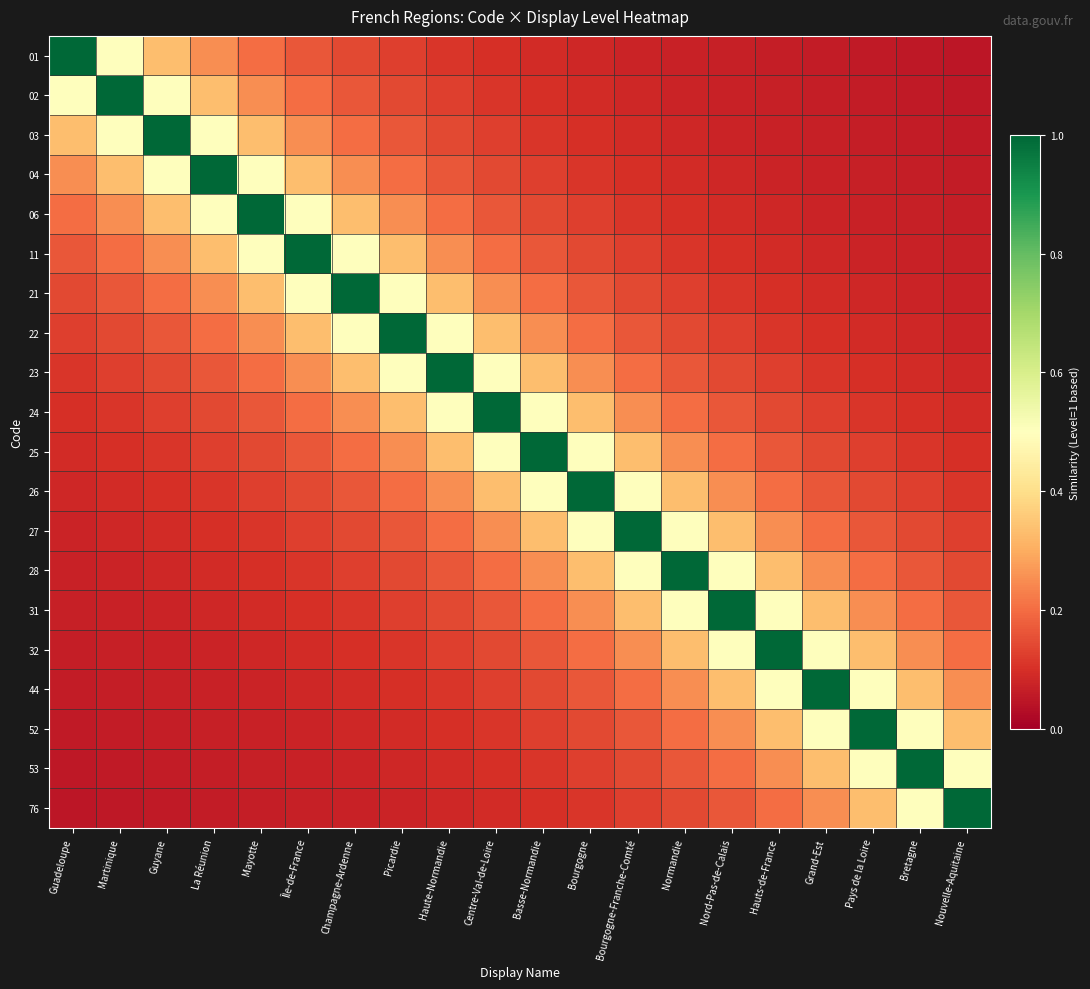

Reading left to right, extract all data points from this chart.

01: Guadeloupe=1.0	Martinique=0.5	Guyane=0.3	La Réunion=0.2	Mayotte=0.2	Île-de-France=0.2	Champagne-Ardenne=0.1	Picardie=0.1	Haute-Normandie=0.1	Centre-Val-de-Loire=0.1	Basse-Normandie=0.1	Bourgogne=0.1	Bourgogne-Franche-Comté=0.1	Normandie=0.1	Nord-Pas-de-Calais=0.1	Hauts-de-France=0.1	Grand-Est=0.1	Pays de la Loire=0.1	Bretagne=0.1	Nouvelle-Aquitaine=0.1
02: Guadeloupe=0.5	Martinique=1.0	Guyane=0.5	La Réunion=0.3	Mayotte=0.2	Île-de-France=0.2	Champagne-Ardenne=0.2	Picardie=0.1	Haute-Normandie=0.1	Centre-Val-de-Loire=0.1	Basse-Normandie=0.1	Bourgogne=0.1	Bourgogne-Franche-Comté=0.1	Normandie=0.1	Nord-Pas-de-Calais=0.1	Hauts-de-France=0.1	Grand-Est=0.1	Pays de la Loire=0.1	Bretagne=0.1	Nouvelle-Aquitaine=0.1
03: Guadeloupe=0.3	Martinique=0.5	Guyane=1.0	La Réunion=0.5	Mayotte=0.3	Île-de-France=0.2	Champagne-Ardenne=0.2	Picardie=0.2	Haute-Normandie=0.1	Centre-Val-de-Loire=0.1	Basse-Normandie=0.1	Bourgogne=0.1	Bourgogne-Franche-Comté=0.1	Normandie=0.1	Nord-Pas-de-Calais=0.1	Hauts-de-France=0.1	Grand-Est=0.1	Pays de la Loire=0.1	Bretagne=0.1	Nouvelle-Aquitaine=0.1
04: Guadeloupe=0.2	Martinique=0.3	Guyane=0.5	La Réunion=1.0	Mayotte=0.5	Île-de-France=0.3	Champagne-Ardenne=0.2	Picardie=0.2	Haute-Normandie=0.2	Centre-Val-de-Loire=0.1	Basse-Normandie=0.1	Bourgogne=0.1	Bourgogne-Franche-Comté=0.1	Normandie=0.1	Nord-Pas-de-Calais=0.1	Hauts-de-France=0.1	Grand-Est=0.1	Pays de la Loire=0.1	Bretagne=0.1	Nouvelle-Aquitaine=0.1
06: Guadeloupe=0.2	Martinique=0.2	Guyane=0.3	La Réunion=0.5	Mayotte=1.0	Île-de-France=0.5	Champagne-Ardenne=0.3	Picardie=0.2	Haute-Normandie=0.2	Centre-Val-de-Loire=0.2	Basse-Normandie=0.1	Bourgogne=0.1	Bourgogne-Franche-Comté=0.1	Normandie=0.1	Nord-Pas-de-Calais=0.1	Hauts-de-France=0.1	Grand-Est=0.1	Pays de la Loire=0.1	Bretagne=0.1	Nouvelle-Aquitaine=0.1
11: Guadeloupe=0.2	Martinique=0.2	Guyane=0.2	La Réunion=0.3	Mayotte=0.5	Île-de-France=1.0	Champagne-Ardenne=0.5	Picardie=0.3	Haute-Normandie=0.2	Centre-Val-de-Loire=0.2	Basse-Normandie=0.2	Bourgogne=0.1	Bourgogne-Franche-Comté=0.1	Normandie=0.1	Nord-Pas-de-Calais=0.1	Hauts-de-France=0.1	Grand-Est=0.1	Pays de la Loire=0.1	Bretagne=0.1	Nouvelle-Aquitaine=0.1
21: Guadeloupe=0.1	Martinique=0.2	Guyane=0.2	La Réunion=0.2	Mayotte=0.3	Île-de-France=0.5	Champagne-Ardenne=1.0	Picardie=0.5	Haute-Normandie=0.3	Centre-Val-de-Loire=0.2	Basse-Normandie=0.2	Bourgogne=0.2	Bourgogne-Franche-Comté=0.1	Normandie=0.1	Nord-Pas-de-Calais=0.1	Hauts-de-France=0.1	Grand-Est=0.1	Pays de la Loire=0.1	Bretagne=0.1	Nouvelle-Aquitaine=0.1
22: Guadeloupe=0.1	Martinique=0.1	Guyane=0.2	La Réunion=0.2	Mayotte=0.2	Île-de-France=0.3	Champagne-Ardenne=0.5	Picardie=1.0	Haute-Normandie=0.5	Centre-Val-de-Loire=0.3	Basse-Normandie=0.2	Bourgogne=0.2	Bourgogne-Franche-Comté=0.2	Normandie=0.1	Nord-Pas-de-Calais=0.1	Hauts-de-France=0.1	Grand-Est=0.1	Pays de la Loire=0.1	Bretagne=0.1	Nouvelle-Aquitaine=0.1
23: Guadeloupe=0.1	Martinique=0.1	Guyane=0.1	La Réunion=0.2	Mayotte=0.2	Île-de-France=0.2	Champagne-Ardenne=0.3	Picardie=0.5	Haute-Normandie=1.0	Centre-Val-de-Loire=0.5	Basse-Normandie=0.3	Bourgogne=0.2	Bourgogne-Franche-Comté=0.2	Normandie=0.2	Nord-Pas-de-Calais=0.1	Hauts-de-France=0.1	Grand-Est=0.1	Pays de la Loire=0.1	Bretagne=0.1	Nouvelle-Aquitaine=0.1
24: Guadeloupe=0.1	Martinique=0.1	Guyane=0.1	La Réunion=0.1	Mayotte=0.2	Île-de-France=0.2	Champagne-Ardenne=0.2	Picardie=0.3	Haute-Normandie=0.5	Centre-Val-de-Loire=1.0	Basse-Normandie=0.5	Bourgogne=0.3	Bourgogne-Franche-Comté=0.2	Normandie=0.2	Nord-Pas-de-Calais=0.2	Hauts-de-France=0.1	Grand-Est=0.1	Pays de la Loire=0.1	Bretagne=0.1	Nouvelle-Aquitaine=0.1
25: Guadeloupe=0.1	Martinique=0.1	Guyane=0.1	La Réunion=0.1	Mayotte=0.1	Île-de-France=0.2	Champagne-Ardenne=0.2	Picardie=0.2	Haute-Normandie=0.3	Centre-Val-de-Loire=0.5	Basse-Normandie=1.0	Bourgogne=0.5	Bourgogne-Franche-Comté=0.3	Normandie=0.2	Nord-Pas-de-Calais=0.2	Hauts-de-France=0.2	Grand-Est=0.1	Pays de la Loire=0.1	Bretagne=0.1	Nouvelle-Aquitaine=0.1
26: Guadeloupe=0.1	Martinique=0.1	Guyane=0.1	La Réunion=0.1	Mayotte=0.1	Île-de-France=0.1	Champagne-Ardenne=0.2	Picardie=0.2	Haute-Normandie=0.2	Centre-Val-de-Loire=0.3	Basse-Normandie=0.5	Bourgogne=1.0	Bourgogne-Franche-Comté=0.5	Normandie=0.3	Nord-Pas-de-Calais=0.2	Hauts-de-France=0.2	Grand-Est=0.2	Pays de la Loire=0.1	Bretagne=0.1	Nouvelle-Aquitaine=0.1
27: Guadeloupe=0.1	Martinique=0.1	Guyane=0.1	La Réunion=0.1	Mayotte=0.1	Île-de-France=0.1	Champagne-Ardenne=0.1	Picardie=0.2	Haute-Normandie=0.2	Centre-Val-de-Loire=0.2	Basse-Normandie=0.3	Bourgogne=0.5	Bourgogne-Franche-Comté=1.0	Normandie=0.5	Nord-Pas-de-Calais=0.3	Hauts-de-France=0.2	Grand-Est=0.2	Pays de la Loire=0.2	Bretagne=0.1	Nouvelle-Aquitaine=0.1
28: Guadeloupe=0.1	Martinique=0.1	Guyane=0.1	La Réunion=0.1	Mayotte=0.1	Île-de-France=0.1	Champagne-Ardenne=0.1	Picardie=0.1	Haute-Normandie=0.2	Centre-Val-de-Loire=0.2	Basse-Normandie=0.2	Bourgogne=0.3	Bourgogne-Franche-Comté=0.5	Normandie=1.0	Nord-Pas-de-Calais=0.5	Hauts-de-France=0.3	Grand-Est=0.2	Pays de la Loire=0.2	Bretagne=0.2	Nouvelle-Aquitaine=0.1
31: Guadeloupe=0.1	Martinique=0.1	Guyane=0.1	La Réunion=0.1	Mayotte=0.1	Île-de-France=0.1	Champagne-Ardenne=0.1	Picardie=0.1	Haute-Normandie=0.1	Centre-Val-de-Loire=0.2	Basse-Normandie=0.2	Bourgogne=0.2	Bourgogne-Franche-Comté=0.3	Normandie=0.5	Nord-Pas-de-Calais=1.0	Hauts-de-France=0.5	Grand-Est=0.3	Pays de la Loire=0.2	Bretagne=0.2	Nouvelle-Aquitaine=0.2
32: Guadeloupe=0.1	Martinique=0.1	Guyane=0.1	La Réunion=0.1	Mayotte=0.1	Île-de-France=0.1	Champagne-Ardenne=0.1	Picardie=0.1	Haute-Normandie=0.1	Centre-Val-de-Loire=0.1	Basse-Normandie=0.2	Bourgogne=0.2	Bourgogne-Franche-Comté=0.2	Normandie=0.3	Nord-Pas-de-Calais=0.5	Hauts-de-France=1.0	Grand-Est=0.5	Pays de la Loire=0.3	Bretagne=0.2	Nouvelle-Aquitaine=0.2
44: Guadeloupe=0.1	Martinique=0.1	Guyane=0.1	La Réunion=0.1	Mayotte=0.1	Île-de-France=0.1	Champagne-Ardenne=0.1	Picardie=0.1	Haute-Normandie=0.1	Centre-Val-de-Loire=0.1	Basse-Normandie=0.1	Bourgogne=0.2	Bourgogne-Franche-Comté=0.2	Normandie=0.2	Nord-Pas-de-Calais=0.3	Hauts-de-France=0.5	Grand-Est=1.0	Pays de la Loire=0.5	Bretagne=0.3	Nouvelle-Aquitaine=0.2
52: Guadeloupe=0.1	Martinique=0.1	Guyane=0.1	La Réunion=0.1	Mayotte=0.1	Île-de-France=0.1	Champagne-Ardenne=0.1	Picardie=0.1	Haute-Normandie=0.1	Centre-Val-de-Loire=0.1	Basse-Normandie=0.1	Bourgogne=0.1	Bourgogne-Franche-Comté=0.2	Normandie=0.2	Nord-Pas-de-Calais=0.2	Hauts-de-France=0.3	Grand-Est=0.5	Pays de la Loire=1.0	Bretagne=0.5	Nouvelle-Aquitaine=0.3
53: Guadeloupe=0.1	Martinique=0.1	Guyane=0.1	La Réunion=0.1	Mayotte=0.1	Île-de-France=0.1	Champagne-Ardenne=0.1	Picardie=0.1	Haute-Normandie=0.1	Centre-Val-de-Loire=0.1	Basse-Normandie=0.1	Bourgogne=0.1	Bourgogne-Franche-Comté=0.1	Normandie=0.2	Nord-Pas-de-Calais=0.2	Hauts-de-France=0.2	Grand-Est=0.3	Pays de la Loire=0.5	Bretagne=1.0	Nouvelle-Aquitaine=0.5
76: Guadeloupe=0.1	Martinique=0.1	Guyane=0.1	La Réunion=0.1	Mayotte=0.1	Île-de-France=0.1	Champagne-Ardenne=0.1	Picardie=0.1	Haute-Normandie=0.1	Centre-Val-de-Loire=0.1	Basse-Normandie=0.1	Bourgogne=0.1	Bourgogne-Franche-Comté=0.1	Normandie=0.1	Nord-Pas-de-Calais=0.2	Hauts-de-France=0.2	Grand-Est=0.2	Pays de la Loire=0.3	Bretagne=0.5	Nouvelle-Aquitaine=1.0